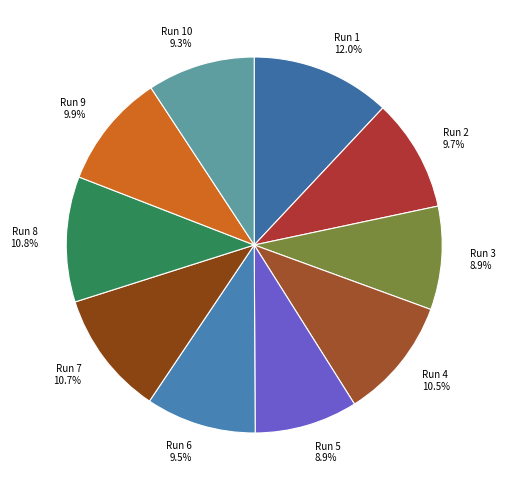

Which category has the biggest portion of the pie?

Run 1